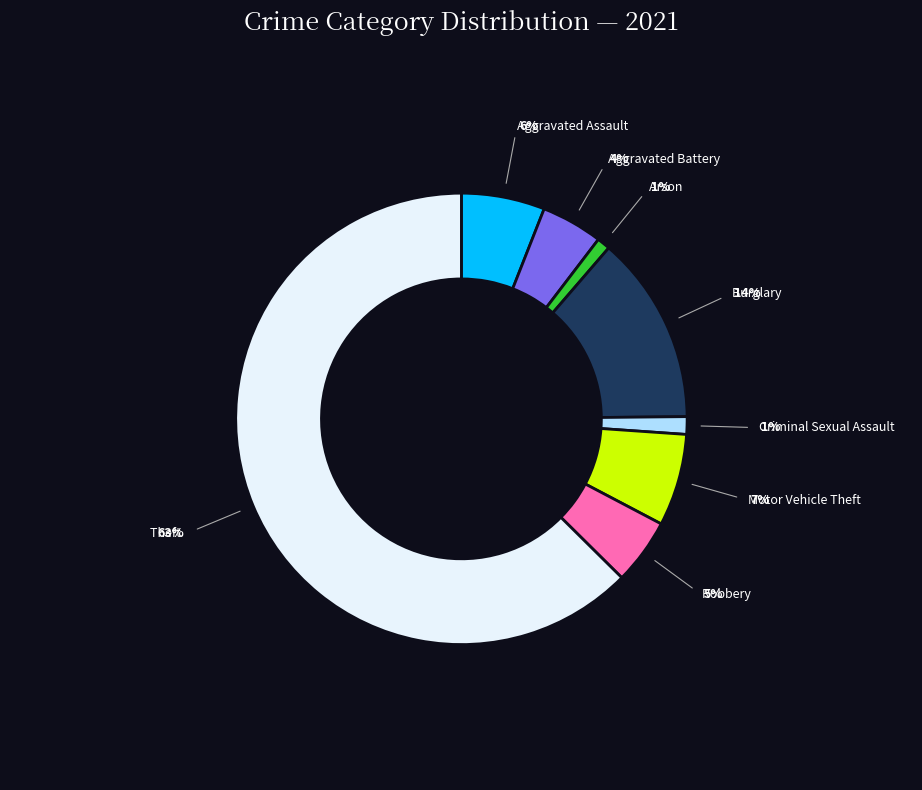

To the nearest percent, what is the average slice percentage?

12%